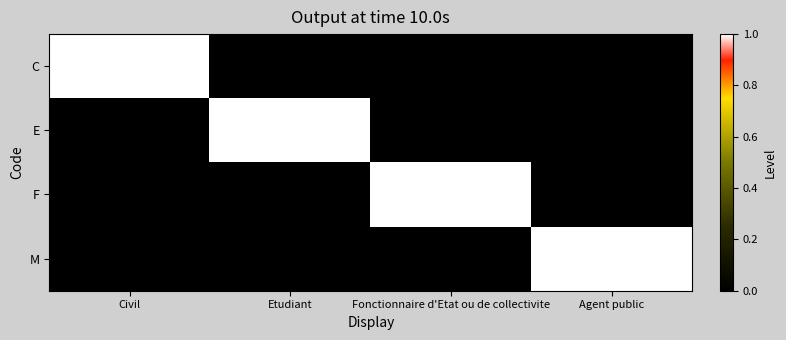

Reading left to right, what are all the values shown in this chart?

C: Civil=1	Etudiant=0	Fonctionnaire d'Etat ou de collectivite=0	Agent public=0
E: Civil=0	Etudiant=1	Fonctionnaire d'Etat ou de collectivite=0	Agent public=0
F: Civil=0	Etudiant=0	Fonctionnaire d'Etat ou de collectivite=1	Agent public=0
M: Civil=0	Etudiant=0	Fonctionnaire d'Etat ou de collectivite=0	Agent public=1